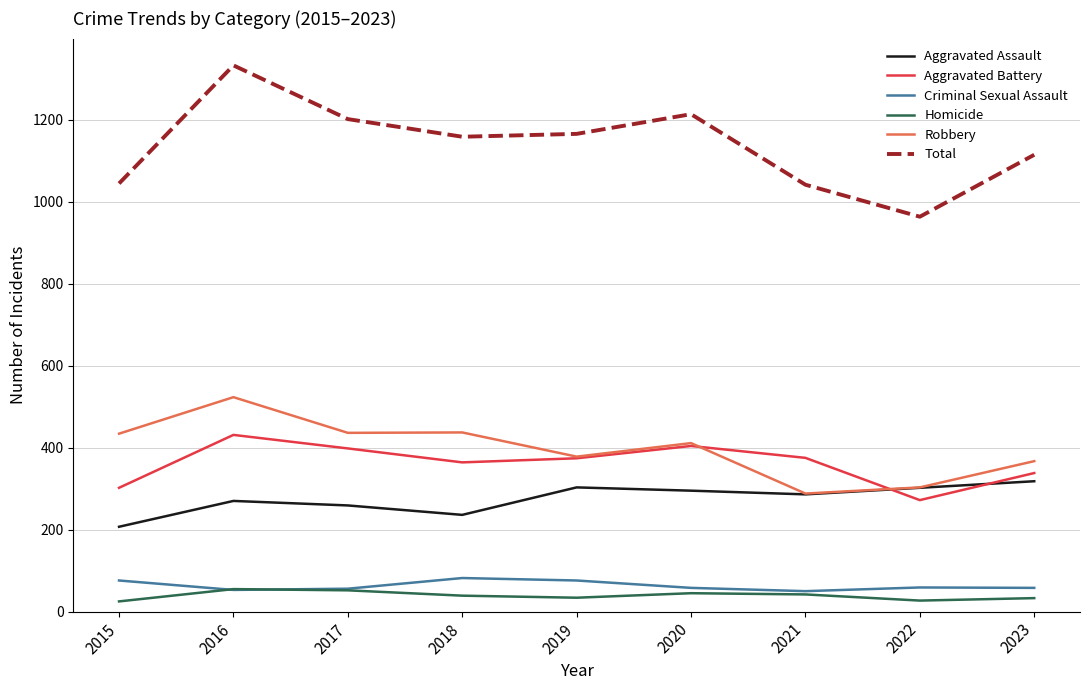

True or false: Robbery and Total intersect in this chart.

False